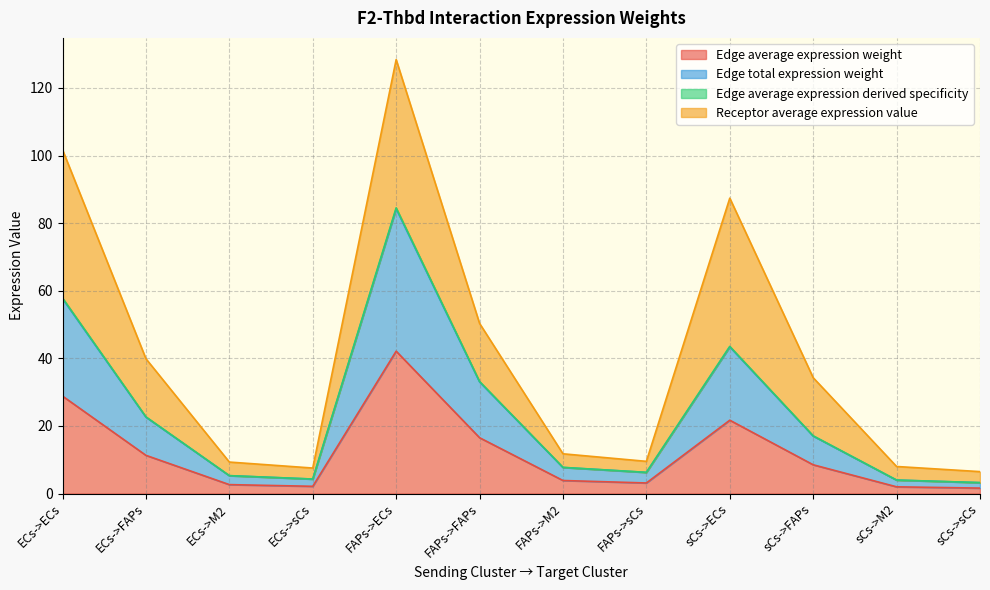

What is the label of the 8th point from the right?

FAPs->ECs